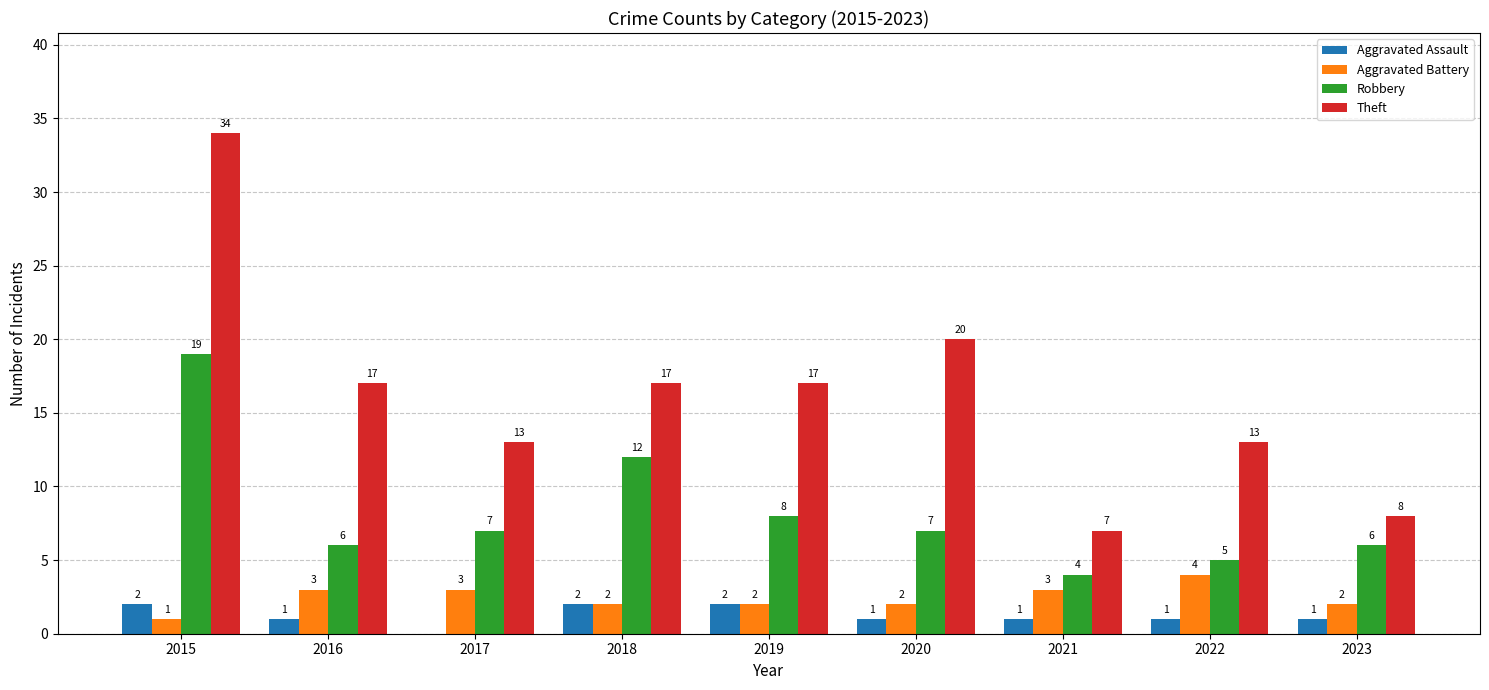

Does the chart contain stacked bars?

No